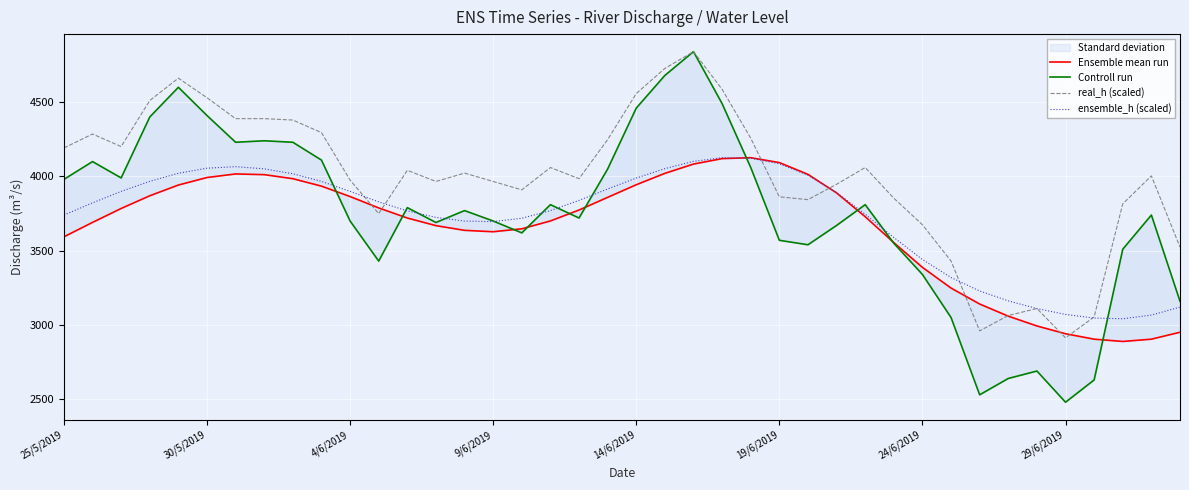

The value of Ensemble mean run at 32 is 3141.0. True or false?

True